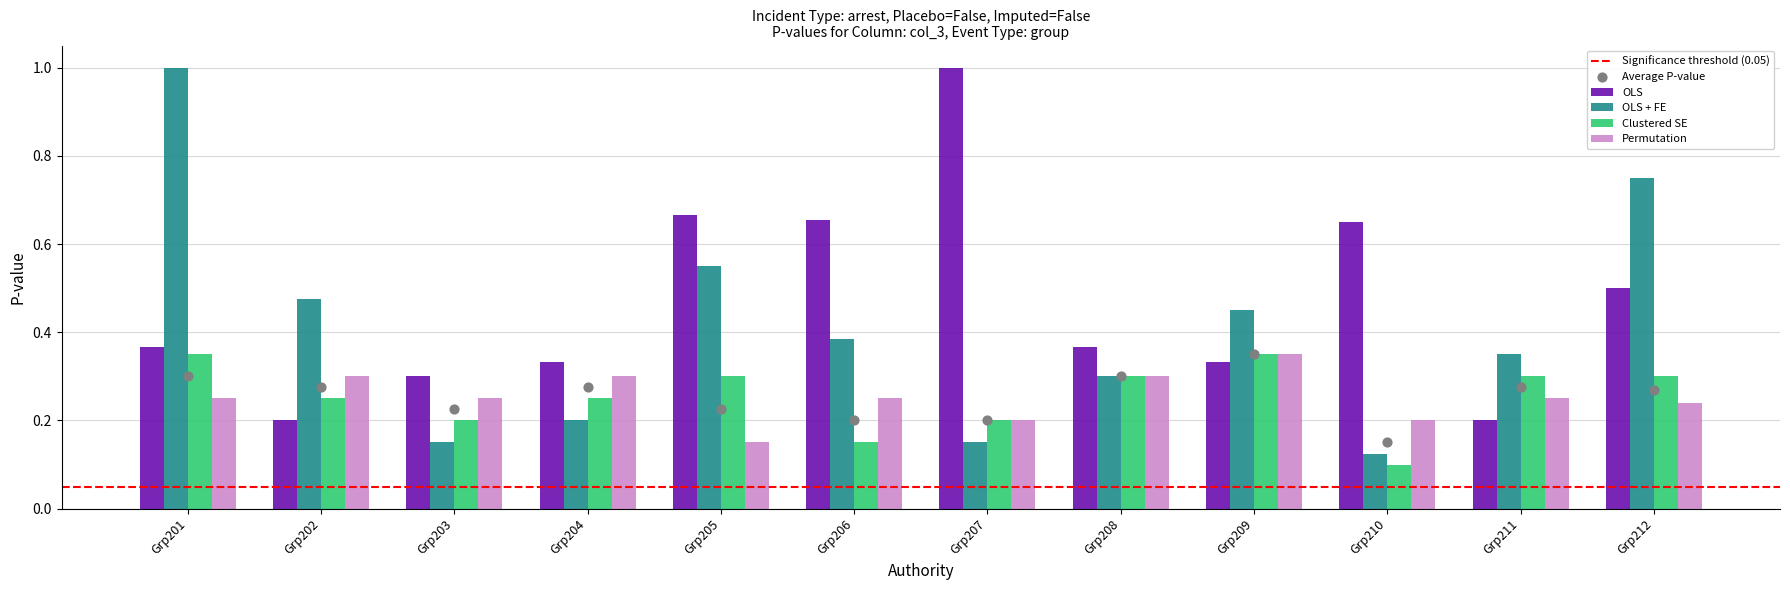

Which series reaches the minimum Y coordinate?

Clustered SE